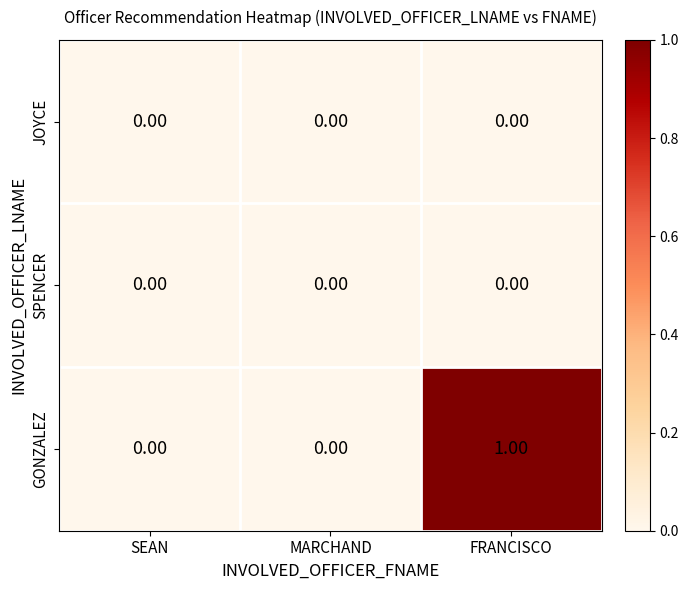

Between MARCHAND and FRANCISCO, which series saw the biggest shift?

GONZALEZ